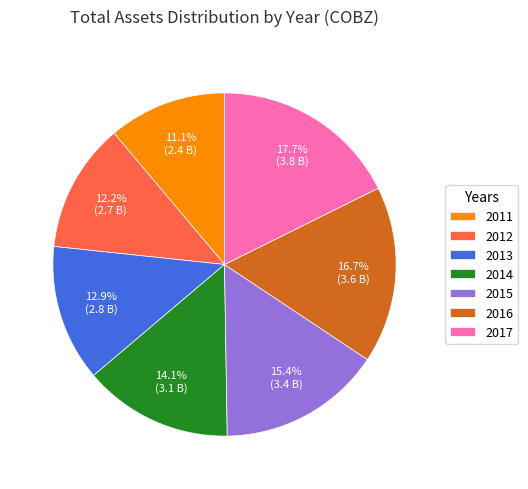

Do 2016 and 2012 together represent more than half of the pie?

No